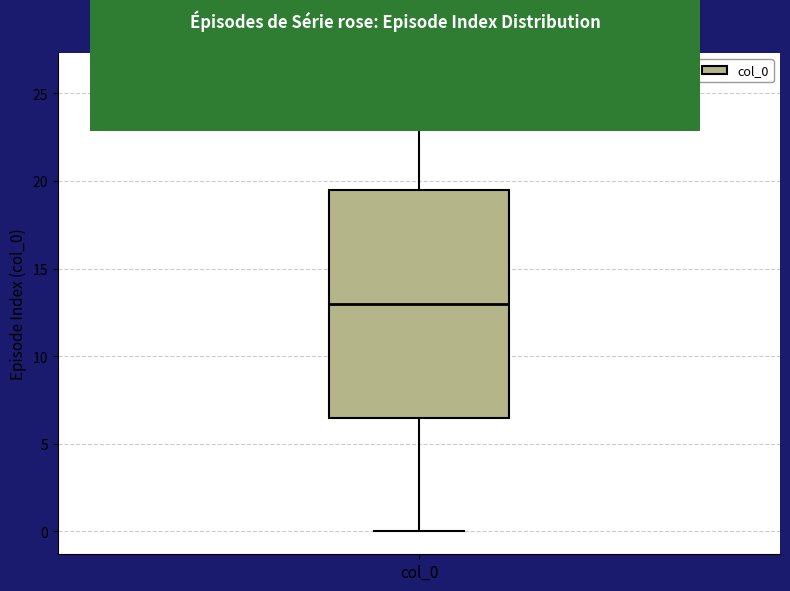

Read this box plot against the y-axis: the position of the median line, the range covered by the box, and the ends of both whiskers. The values are not printed on the chart, so give them approximately, as read against the axis.

median 13.0, box 6.5 to 19.5, whiskers 0.0 to 26.0